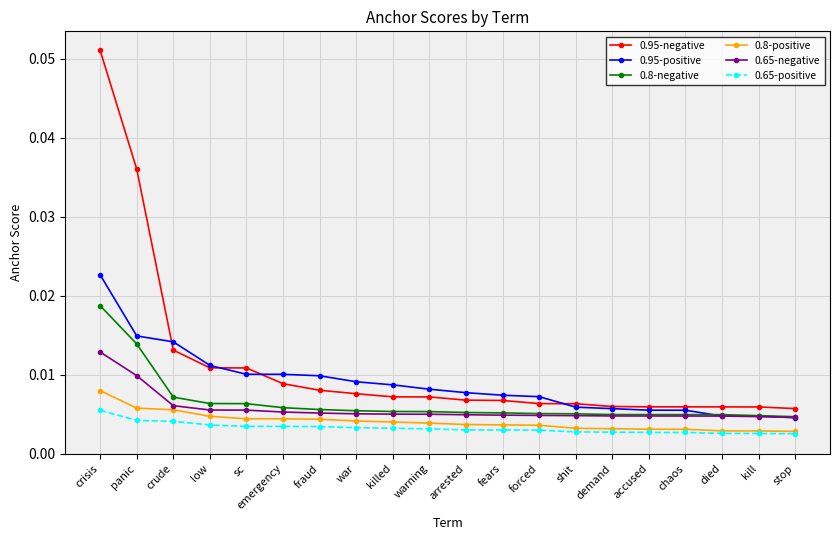

How many intersections are there between 0.8-negative and 0.95-positive?

1